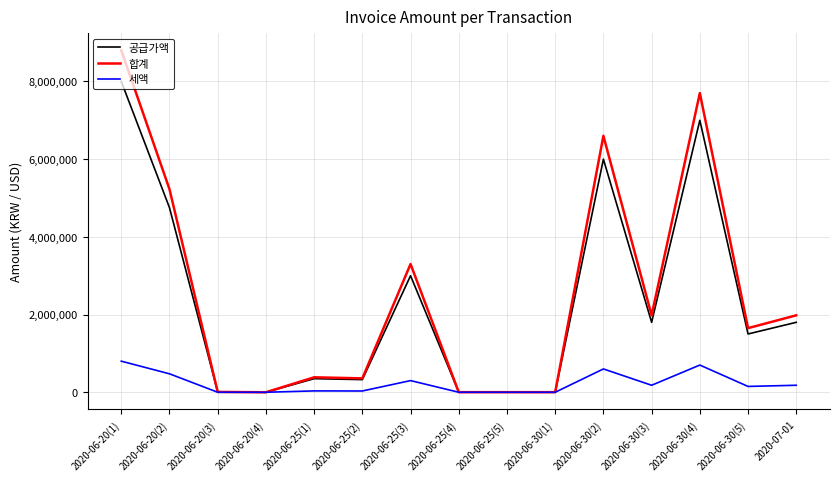

What is the spread (max minus min) of values at 2020-06-30(3)?

1800000